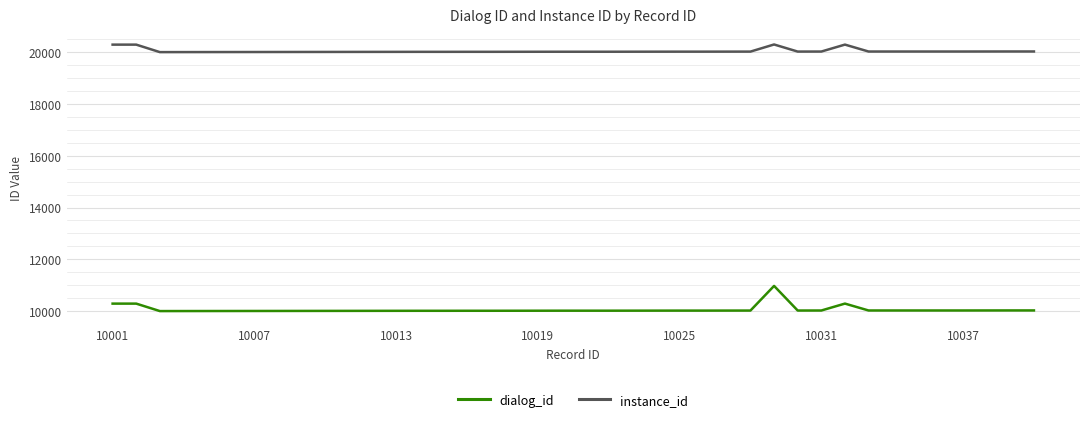

Is this an area chart (filled region under the line)?

No